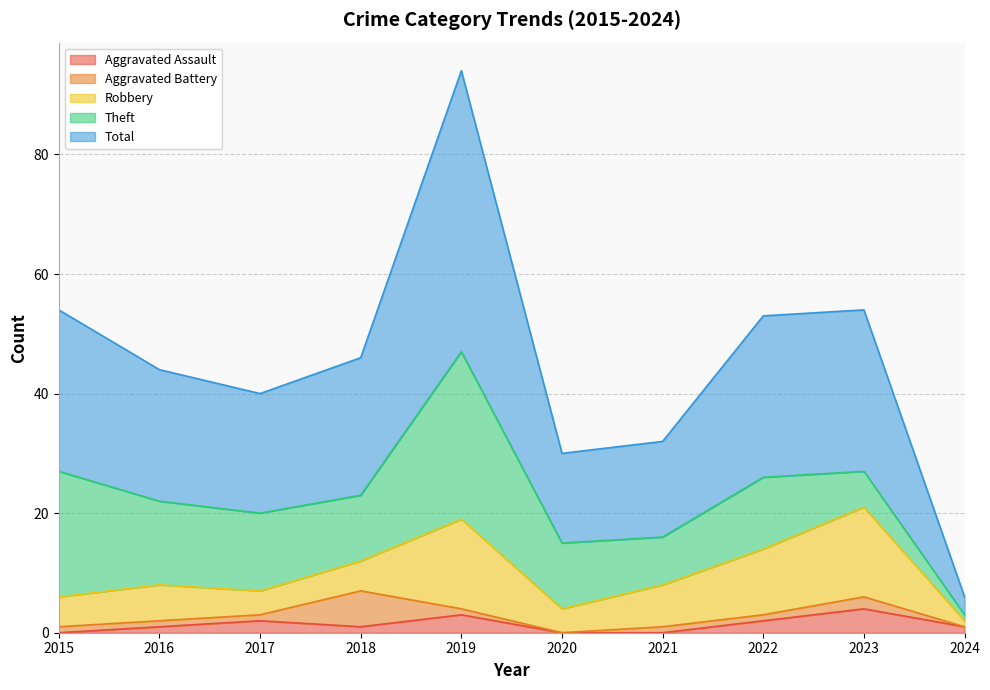

At how many categories does at least one series exceed 25?

4